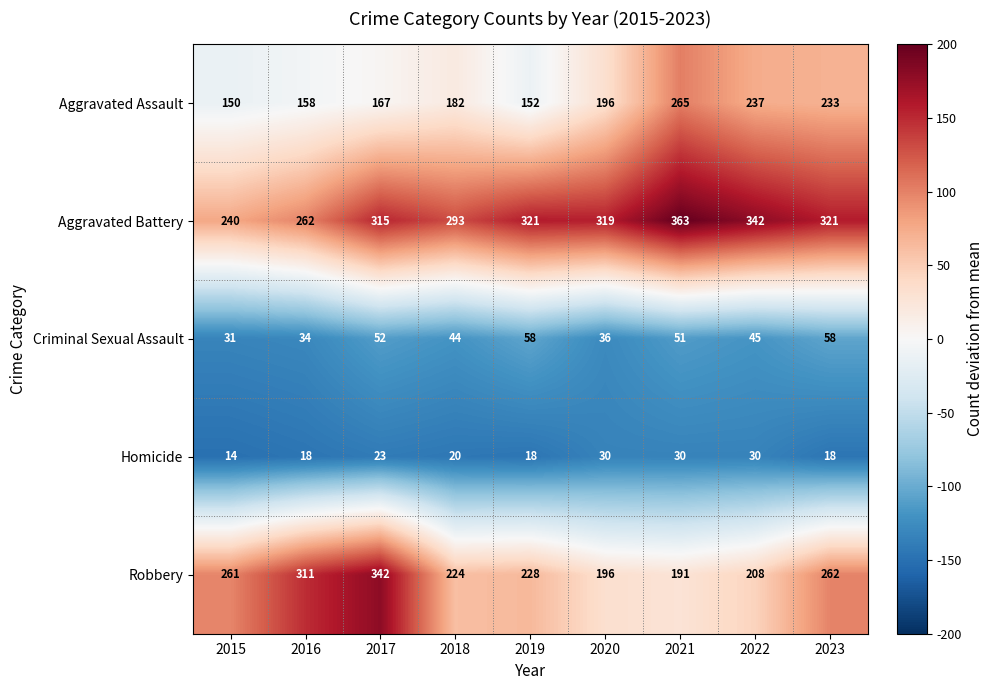

The Aggravated Assault series shows 182 at 2018. True or false?

True